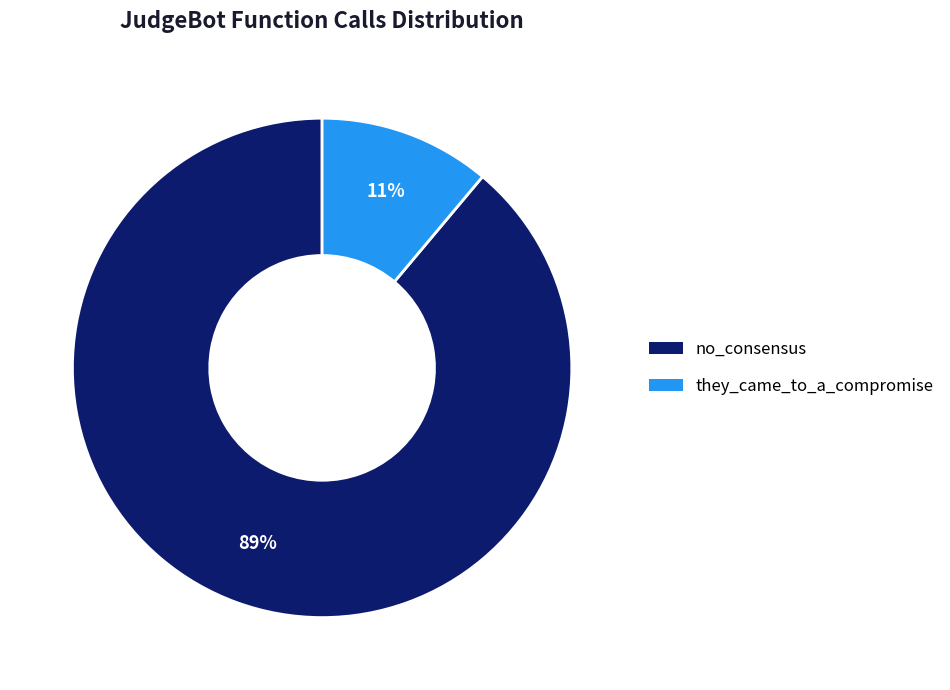

Which category has the biggest portion of the pie?

no_consensus